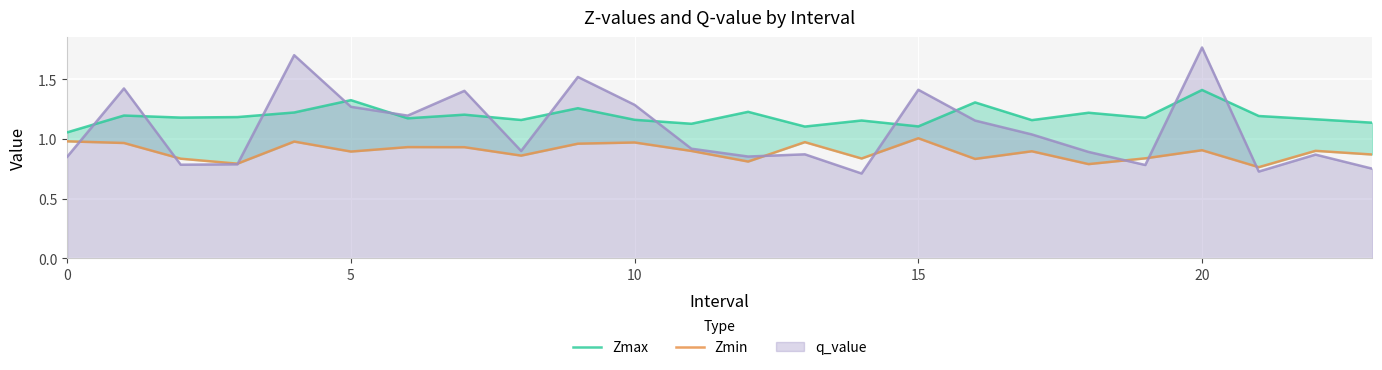

What is the maximum value shown in the chart?

1.8